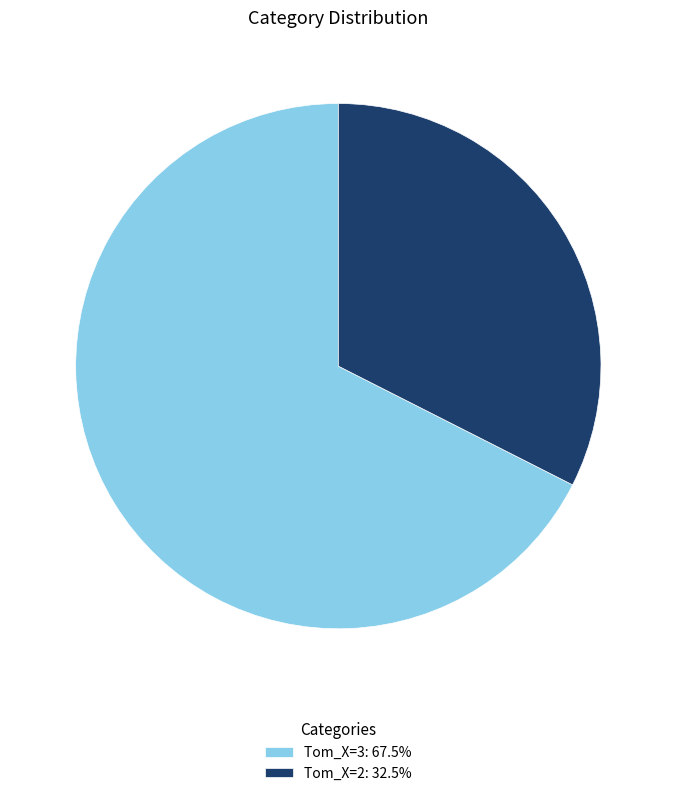

What is the ratio of the value at Tom_X=2: 32.5% to the value at Tom_X=3: 67.5%?

0.5